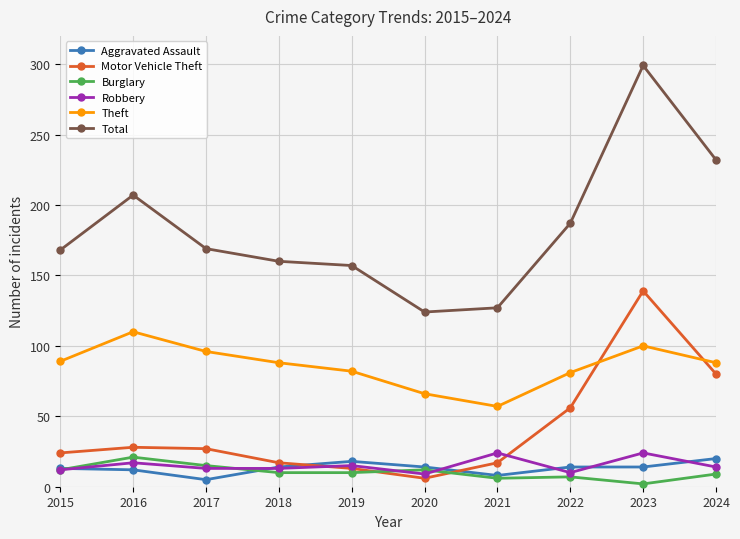

What is the average value of the Total series?

183